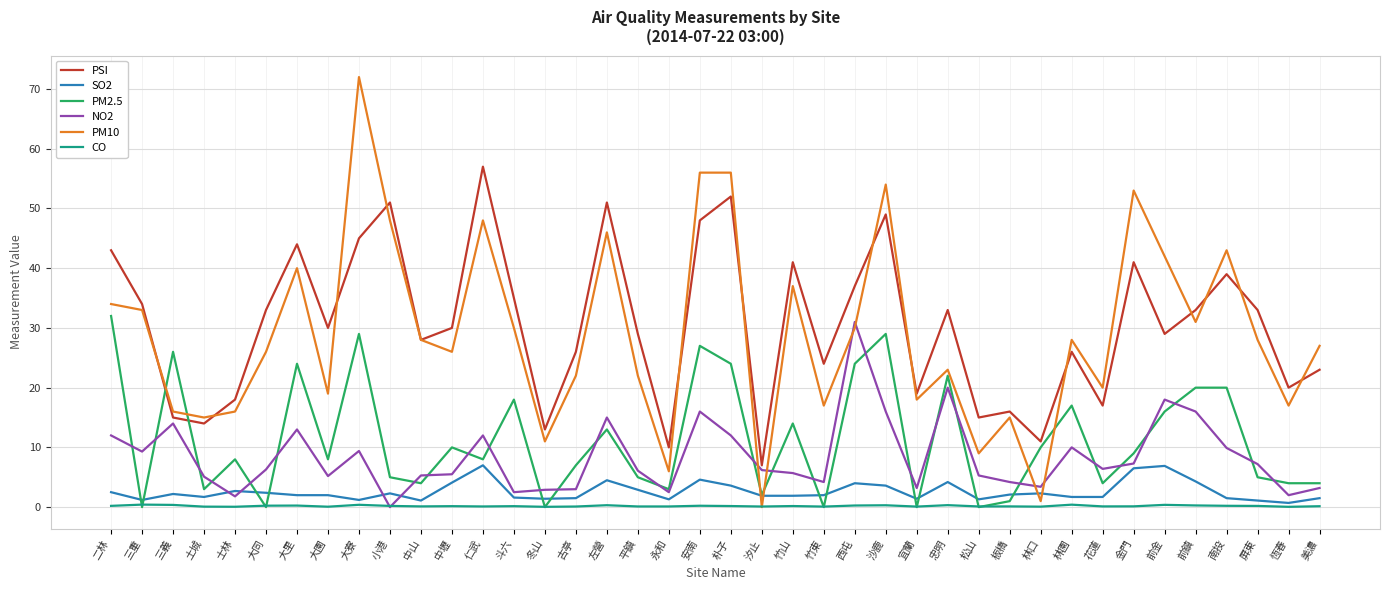

What is the maximum value for PM10?

72.0